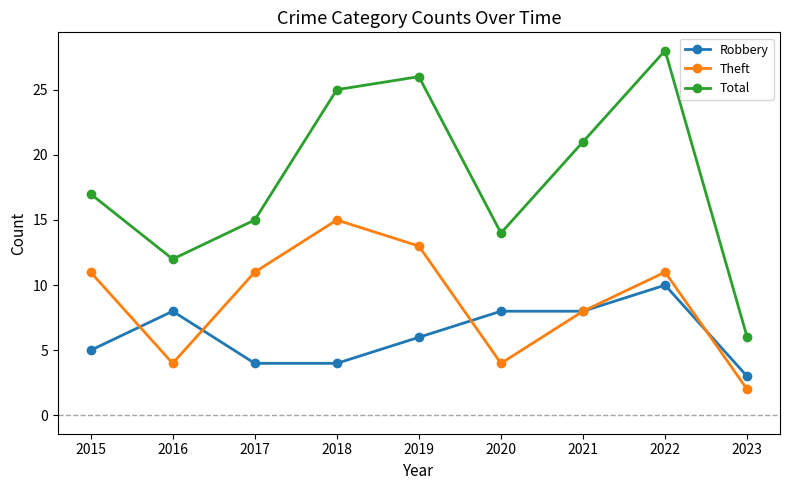

Reading left to right, list all the values displayed in this chart.

Robbery: 2015=5	2016=8	2017=4	2018=4	2019=6	2020=8	2021=8	2022=10	2023=3
Theft: 2015=11	2016=4	2017=11	2018=15	2019=13	2020=4	2021=8	2022=11	2023=2
Total: 2015=17	2016=12	2017=15	2018=25	2019=26	2020=14	2021=21	2022=28	2023=6